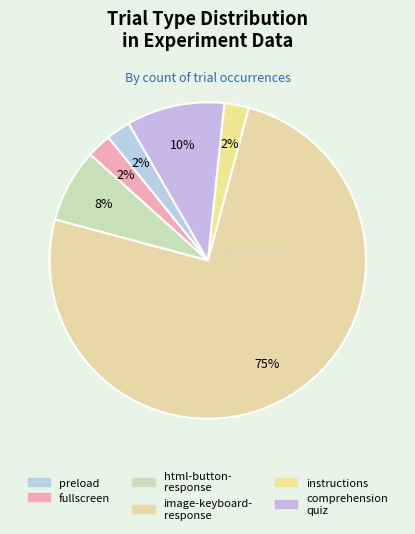

How many segments does this pie chart have?

6